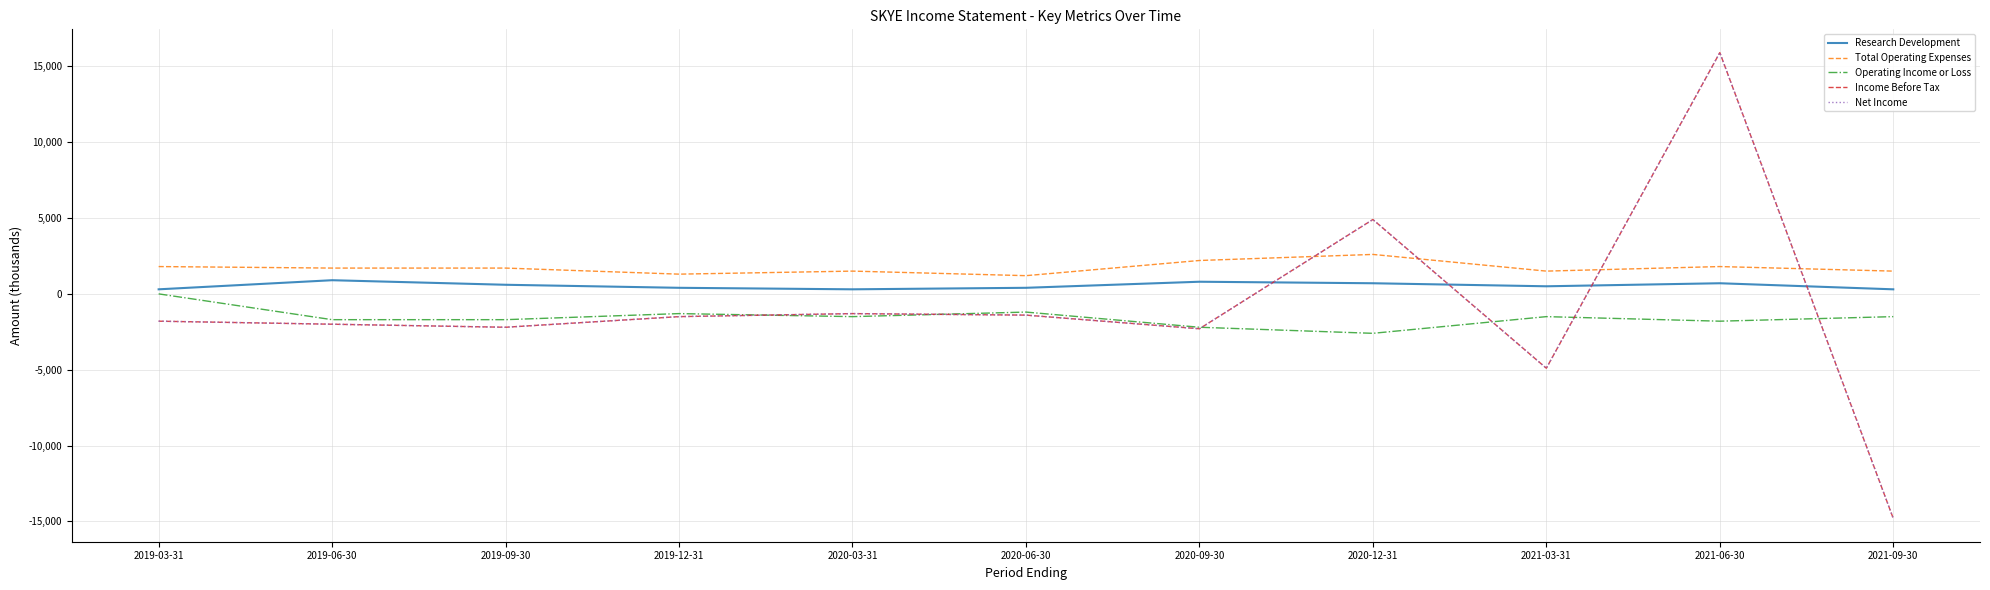

What is the highest value of the Income Before Tax series?

15900